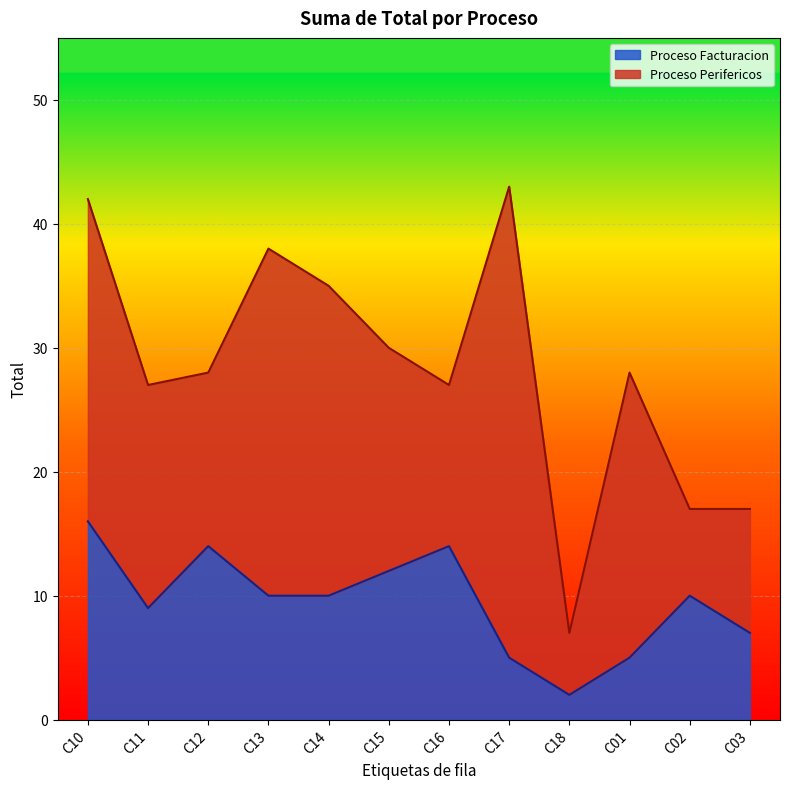

Is it true that the value at C13 is 3?

False